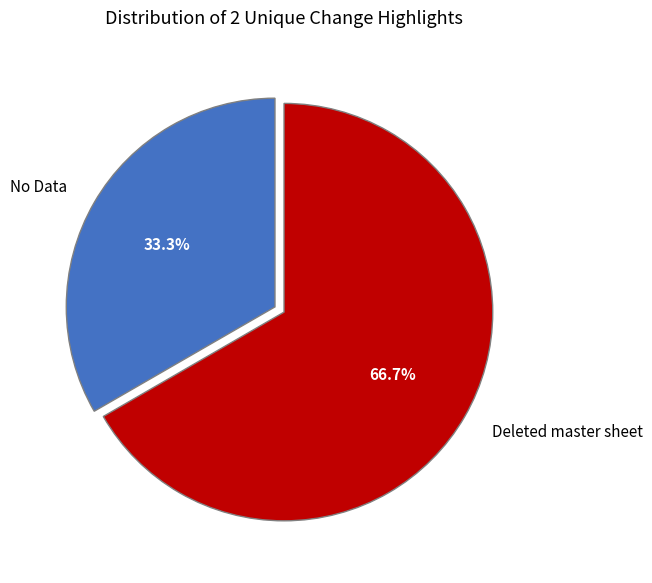

How many slices are in this pie chart?

2